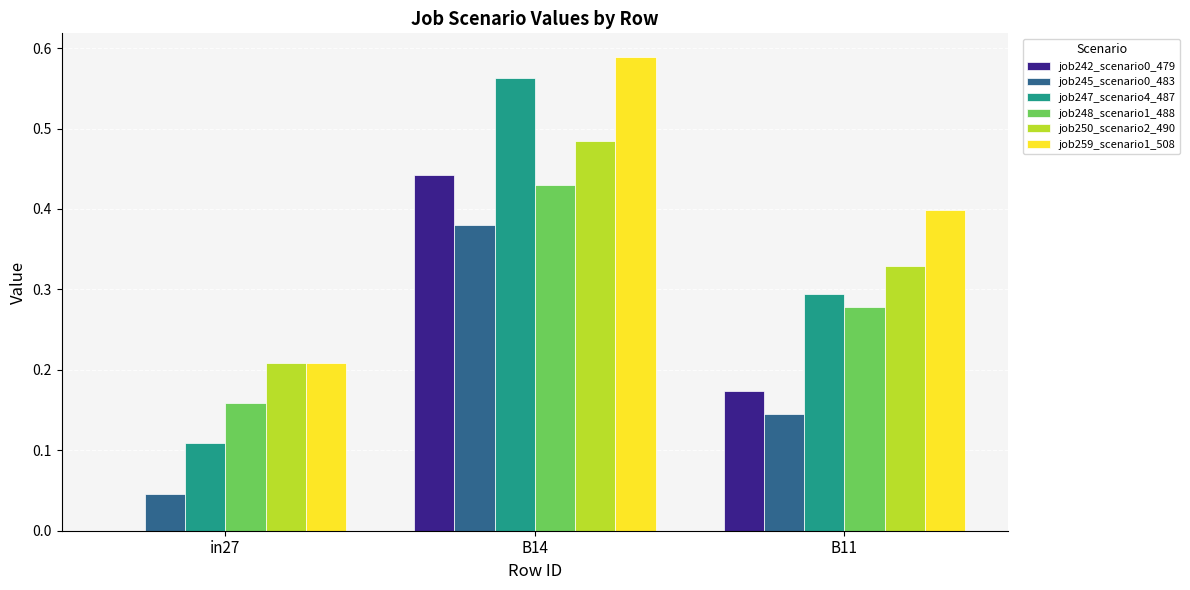

Which series has the largest range (max minus min)?

job247_scenario4_487